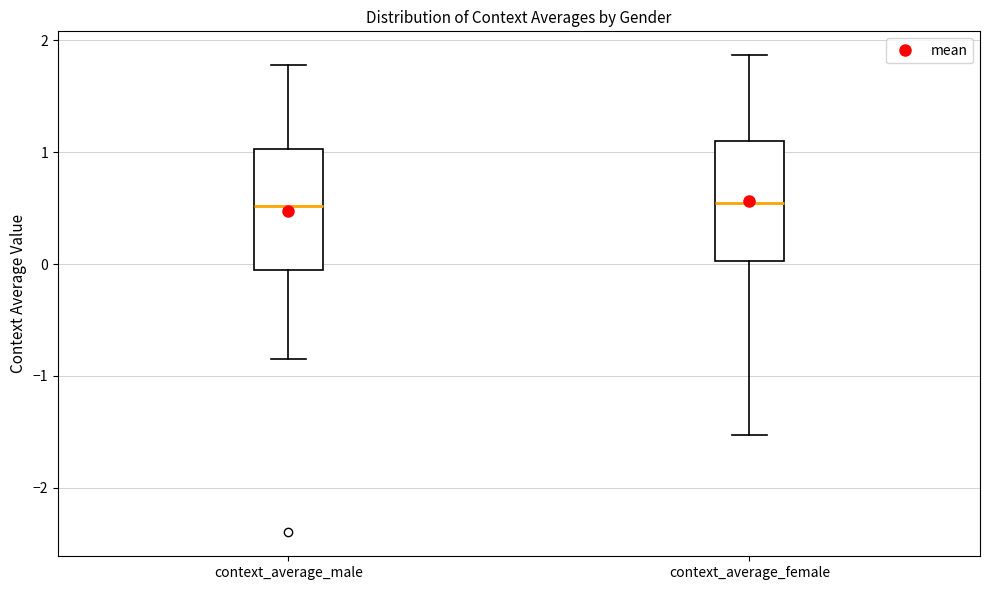

Reading left to right, transcribe this box plot: for each box, give where its median line is, the range the box spans, and where its two whiskers end, as read against the y-axis. The values are not printed on the chart, so give them approximately, as read against the axis.

context_average_male: median 0.5, box -0.1 to 1.0, whiskers -0.9 to 1.8
context_average_female: median 0.5, box 0.0 to 1.1, whiskers -1.5 to 1.9